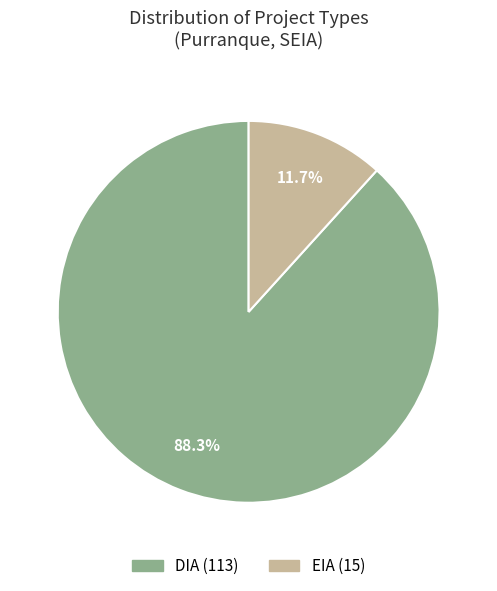

What is the ratio of the value at EIA to the value at DIA?

0.1